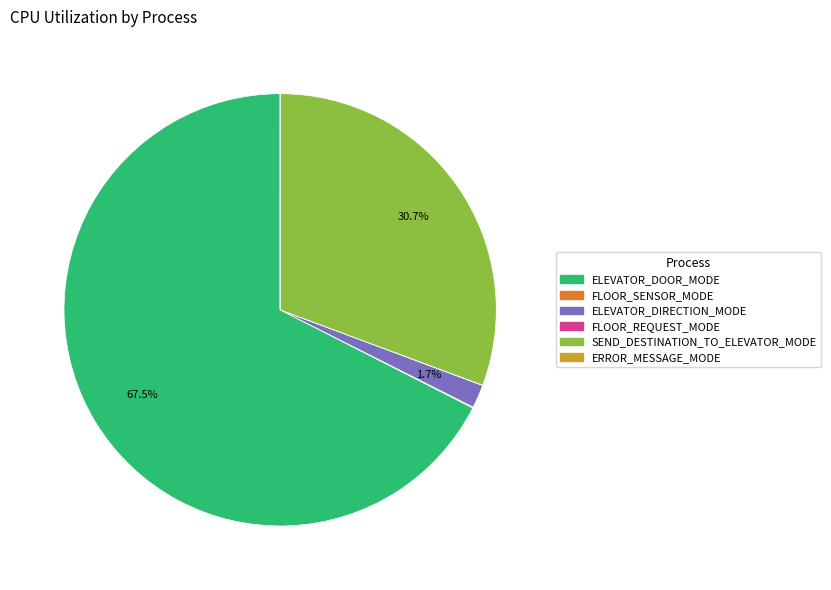

Which has a higher value, SEND_DESTINATION_TO_ELEVATOR_MODE or ELEVATOR_DIRECTION_MODE?

SEND_DESTINATION_TO_ELEVATOR_MODE